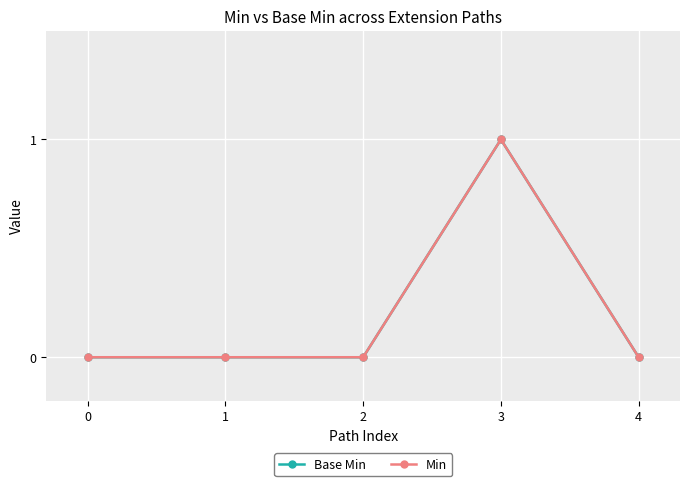

Does the chart have visible grid lines?

Yes